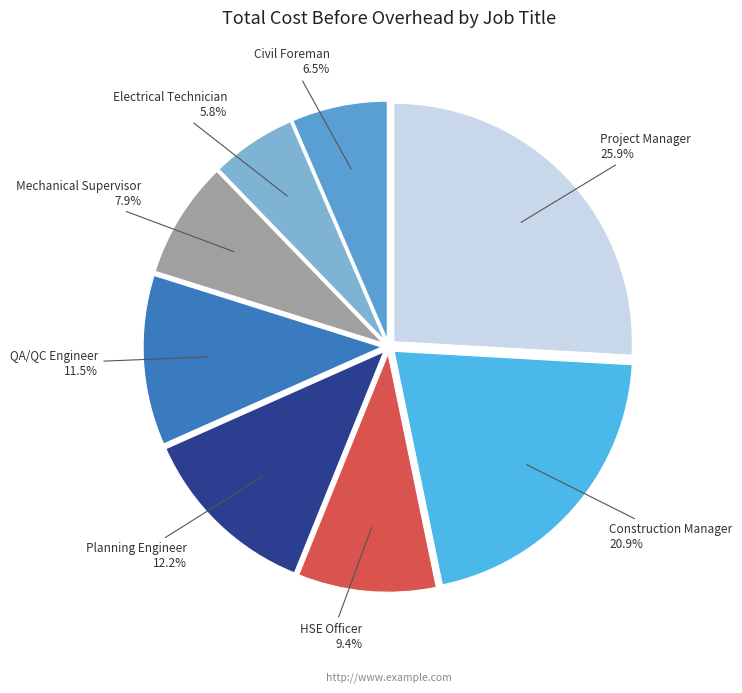

How many segments does this pie chart have?

8